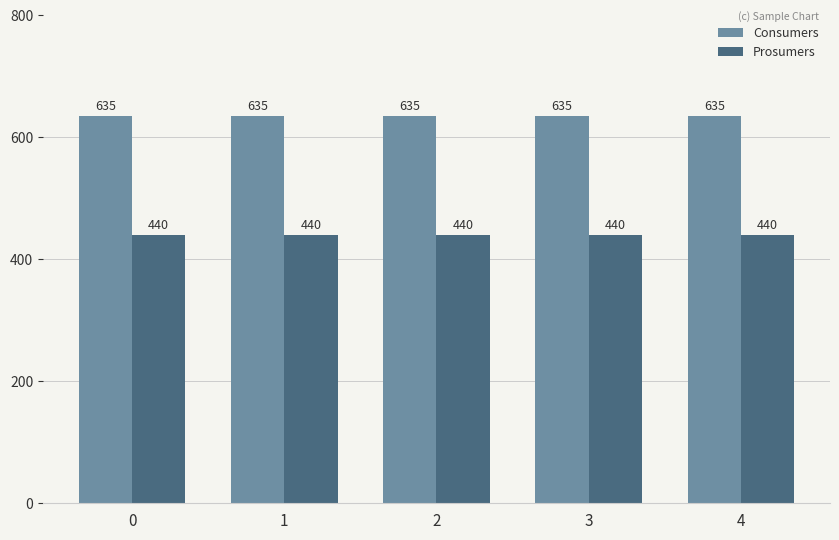

What is the spread (max minus min) of values at 2?

195